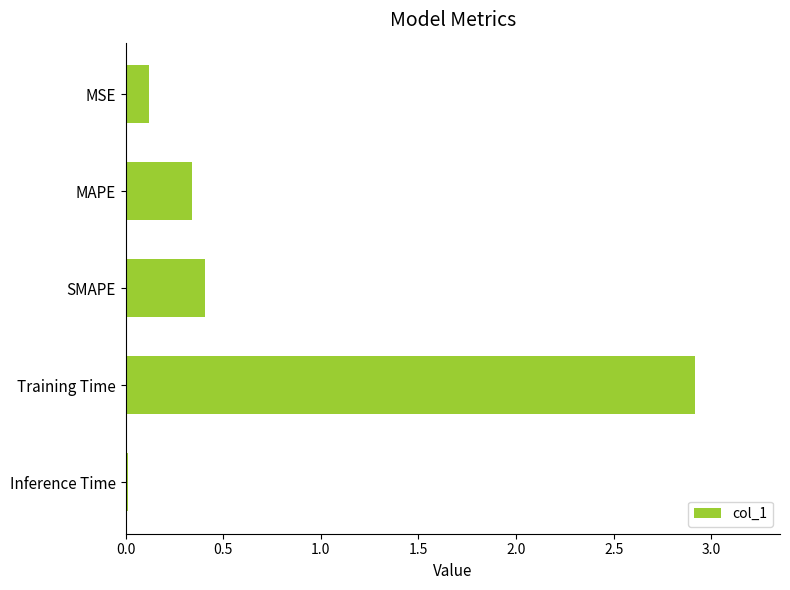

Where is the data nearest to the value 1?

SMAPE